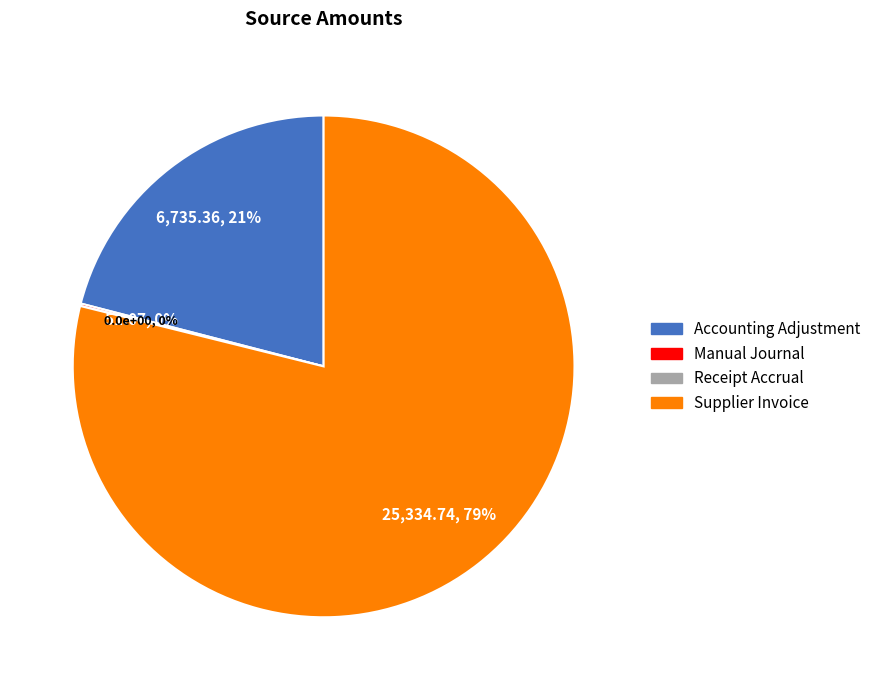

What is the smallest slice in the pie chart?

Receipt Accrual